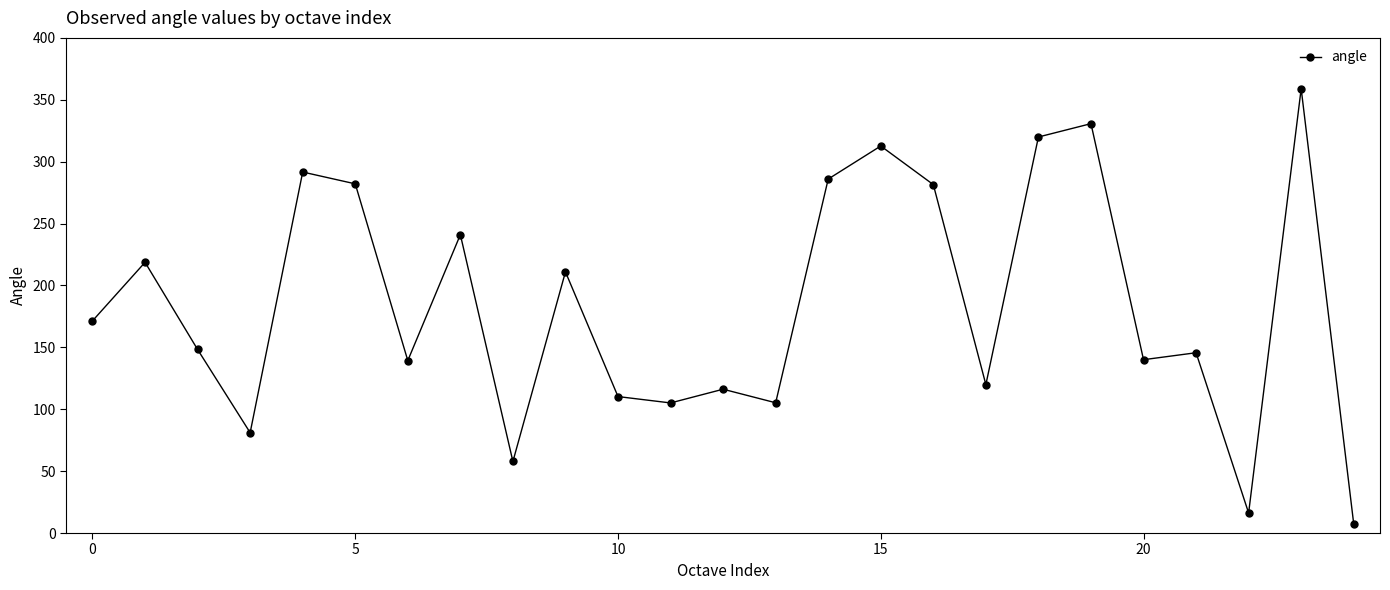

True or false: the data has more than 0 interior local peaks.

True